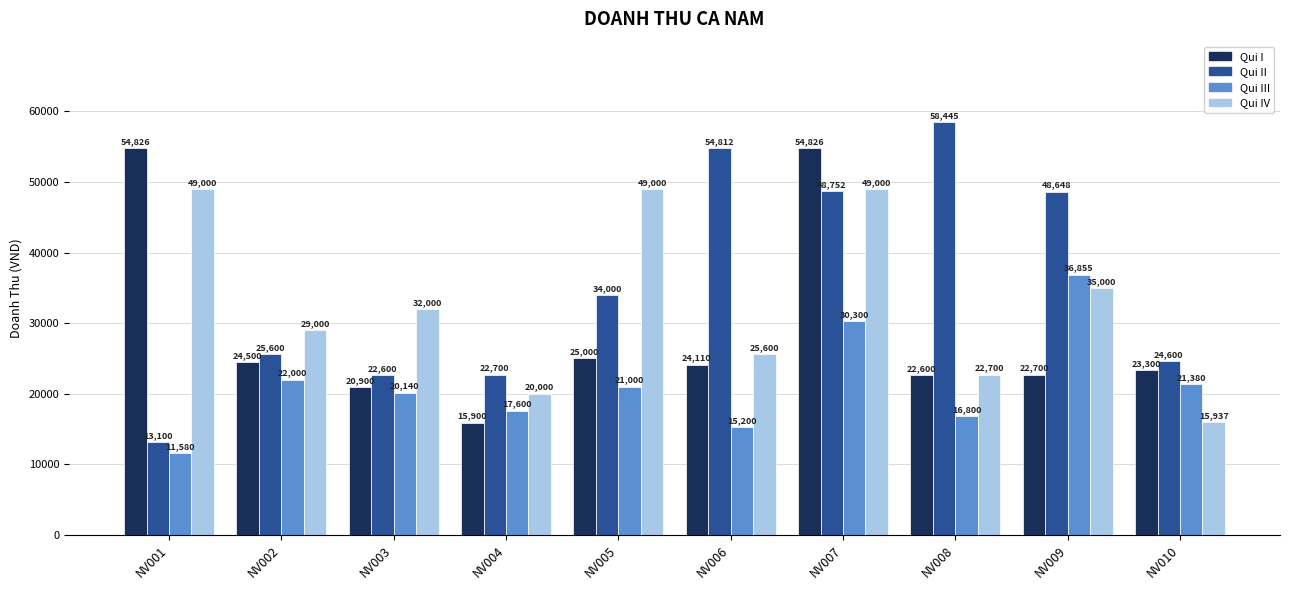

True or false: Qui II has a value of 8517 at NV003.

False